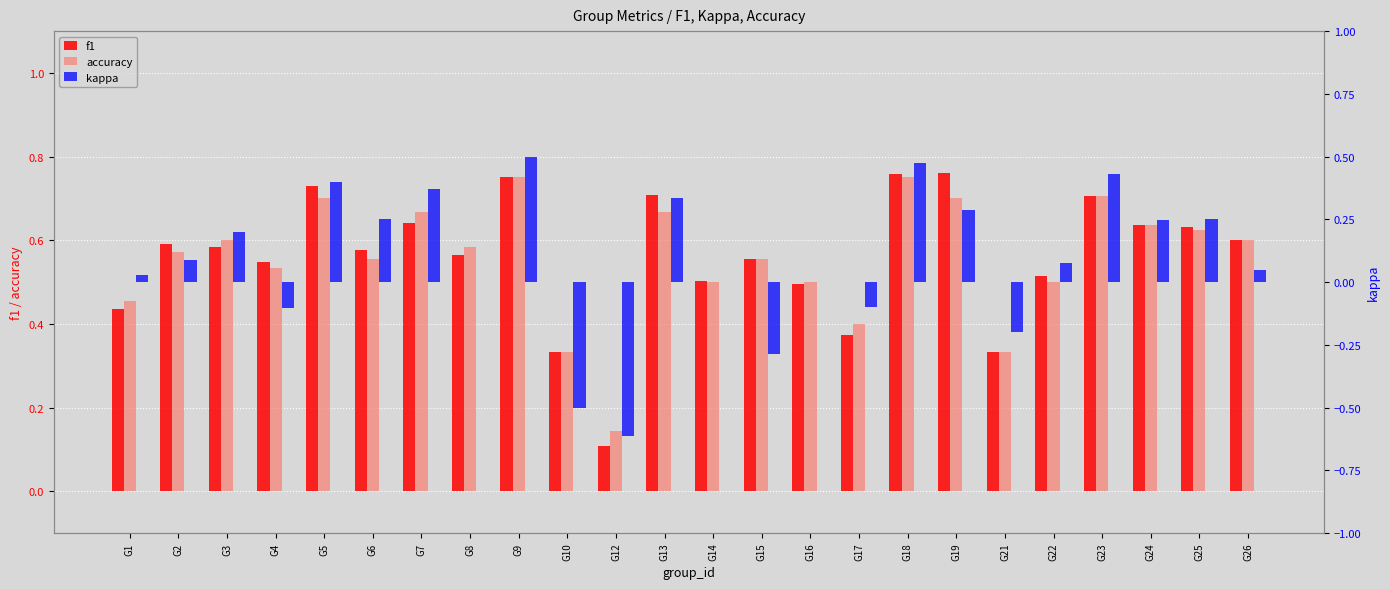

Reading right to left, extract all data points from this chart.

f1: G26=0.6	G25=0.6	G24=0.6	G23=0.7	G22=0.5	G21=0.3	G19=0.8	G18=0.8	G17=0.4	G16=0.5	G15=0.6	G14=0.5	G13=0.7	G12=0.1	G10=0.3	G9=0.8	G8=0.6	G7=0.6	G6=0.6	G5=0.7	G4=0.5	G3=0.6	G2=0.6	G1=0.4
accuracy: G26=0.6	G25=0.6	G24=0.6	G23=0.7	G22=0.5	G21=0.3	G19=0.7	G18=0.8	G17=0.4	G16=0.5	G15=0.6	G14=0.5	G13=0.7	G12=0.1	G10=0.3	G9=0.8	G8=0.6	G7=0.7	G6=0.6	G5=0.7	G4=0.5	G3=0.6	G2=0.6	G1=0.5
kappa: G26=0.0	G25=0.2	G24=0.2	G23=0.4	G22=0.1	G21=-0.2	G19=0.3	G18=0.5	G17=-0.1	G16=0.0	G15=-0.3	G14=0.0	G13=0.3	G12=-0.6	G10=-0.5	G9=0.5	G8=0.0	G7=0.4	G6=0.3	G5=0.4	G4=-0.1	G3=0.2	G2=0.1	G1=0.0